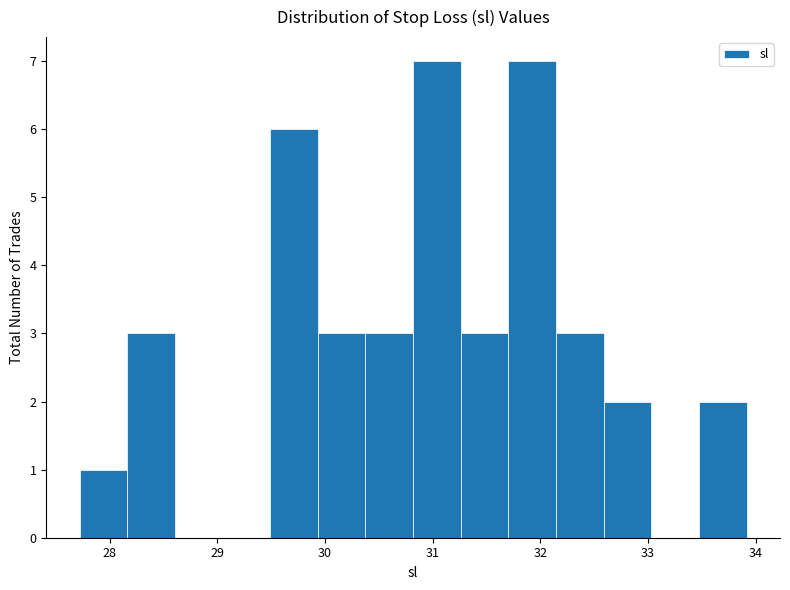

Reading left to right, transcribe this chart: for each bar, give the range it covers on the x-axis and its height. Neither the bar edges nor the heights are printed on the chart, so give them approximately, as read against the axes.

27.7 to 28.2: 1
28.2 to 28.6: 3
28.6 to 29.0: 0
29.0 to 29.5: 0
29.5 to 29.9: 6
29.9 to 30.4: 3
30.4 to 30.8: 3
30.8 to 31.3: 7
31.3 to 31.7: 3
31.7 to 32.1: 7
32.1 to 32.6: 3
32.6 to 33.0: 2
33.0 to 33.5: 0
33.5 to 33.9: 2